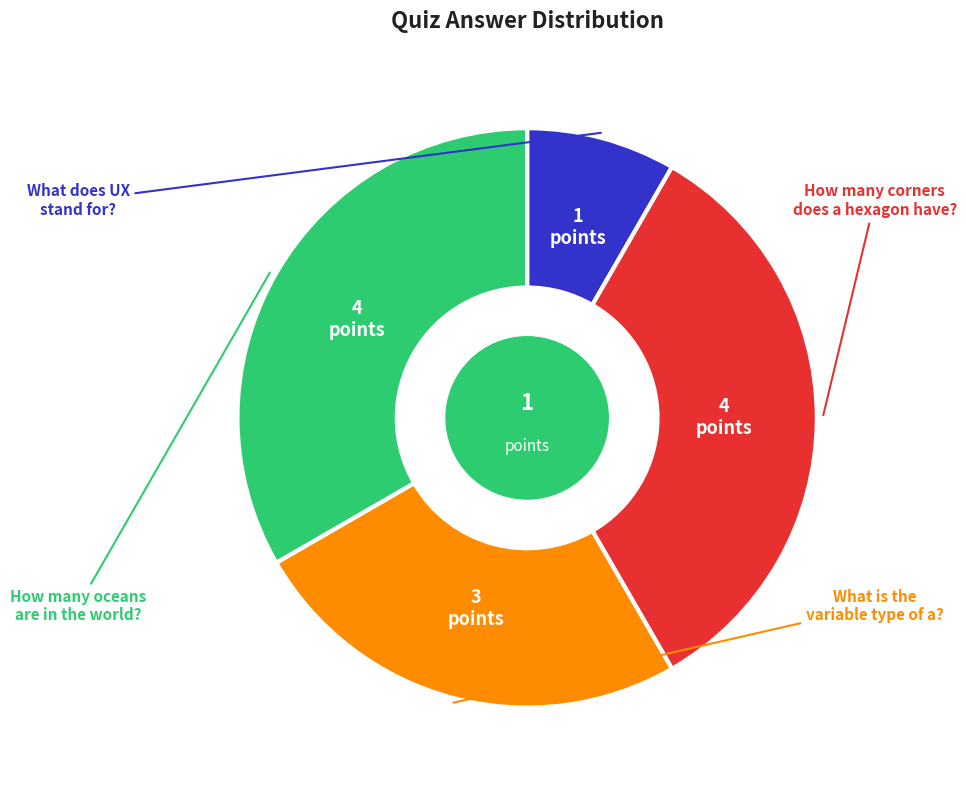

Does any single category account for the majority?

No